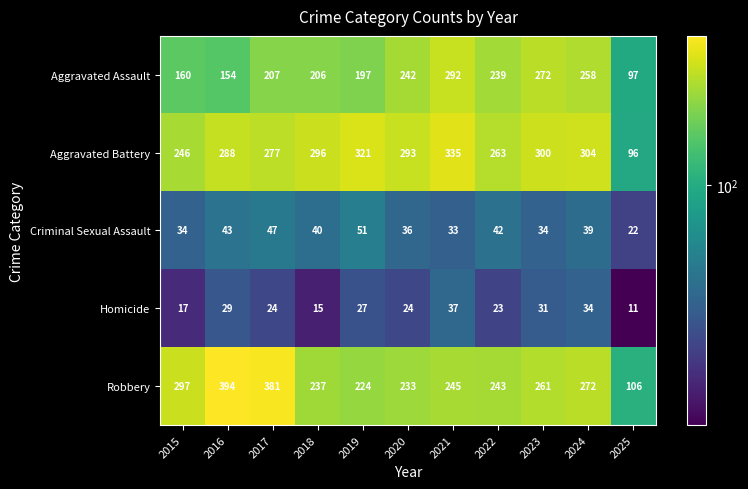

Which series has the largest total across all categories?

Aggravated Battery